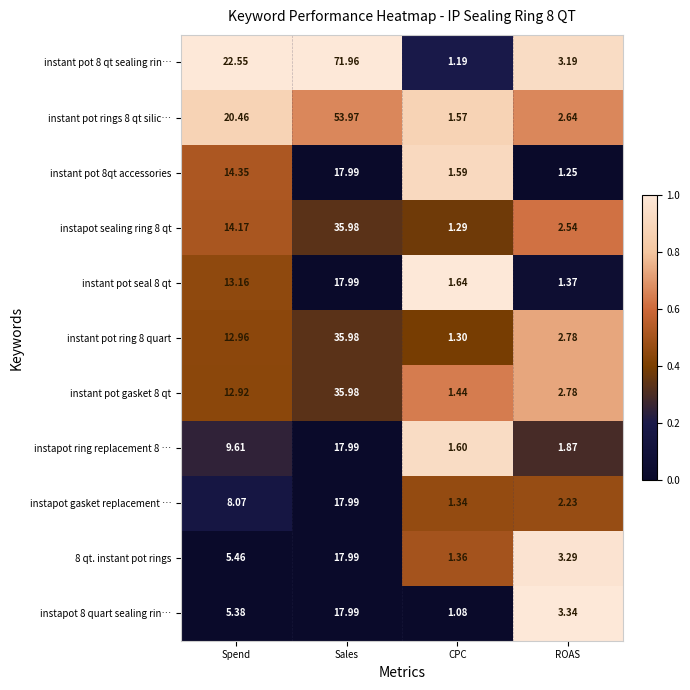

Which series has the widest spread of values?

instant pot 8 qt sealing rin…